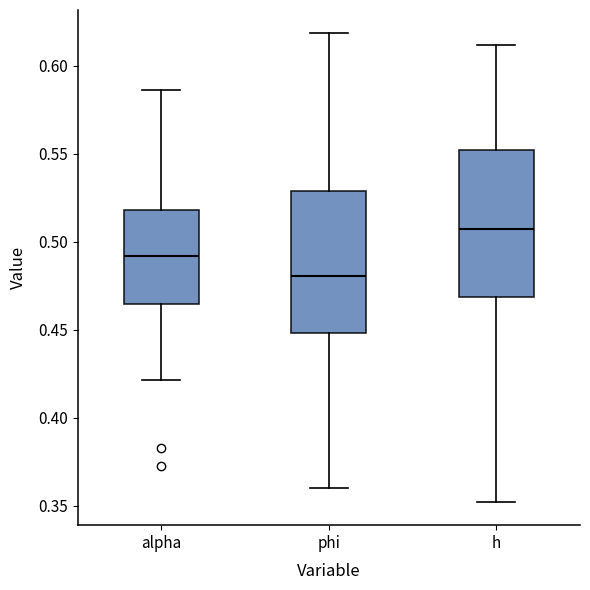

Which box's median line is the highest?

h